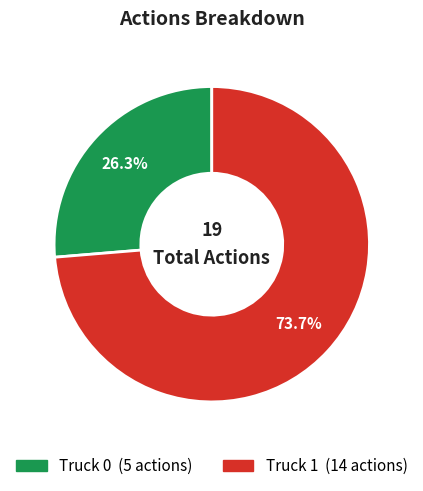

How many slices are in this pie chart?

2